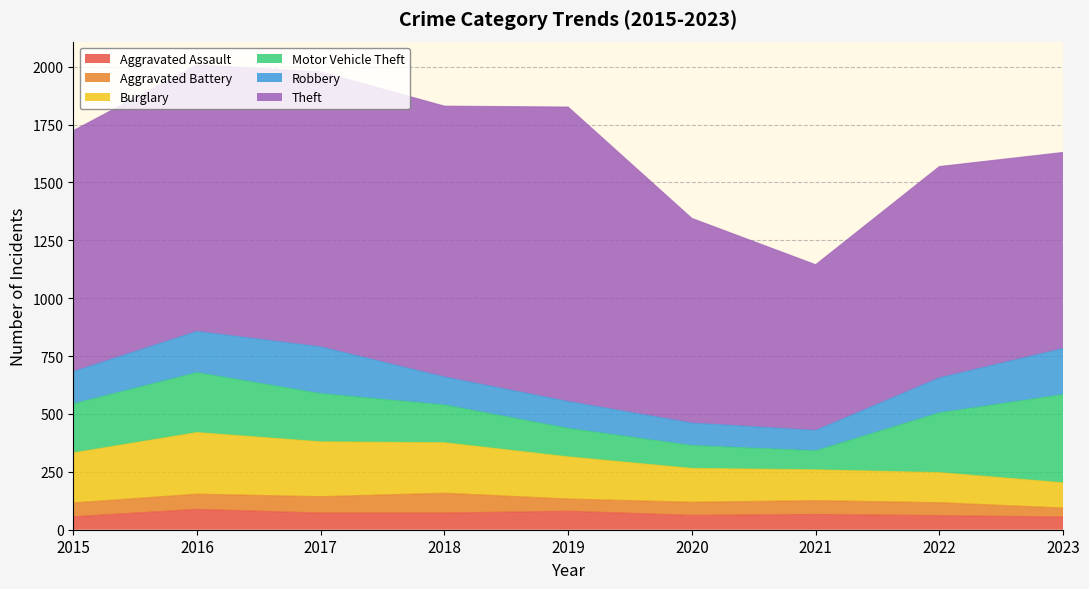

How many values in the Aggravated Battery series exceed 60?

3